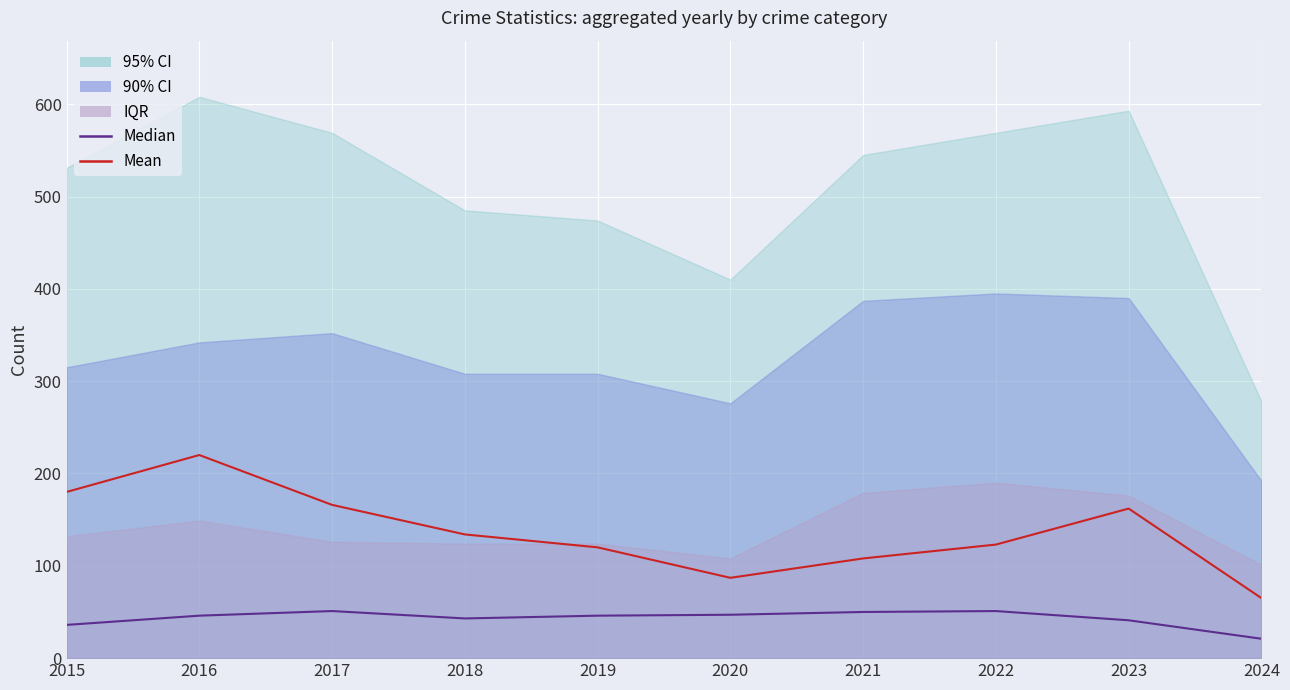

Read the Mean value at 2024, to the nearest 10.

60